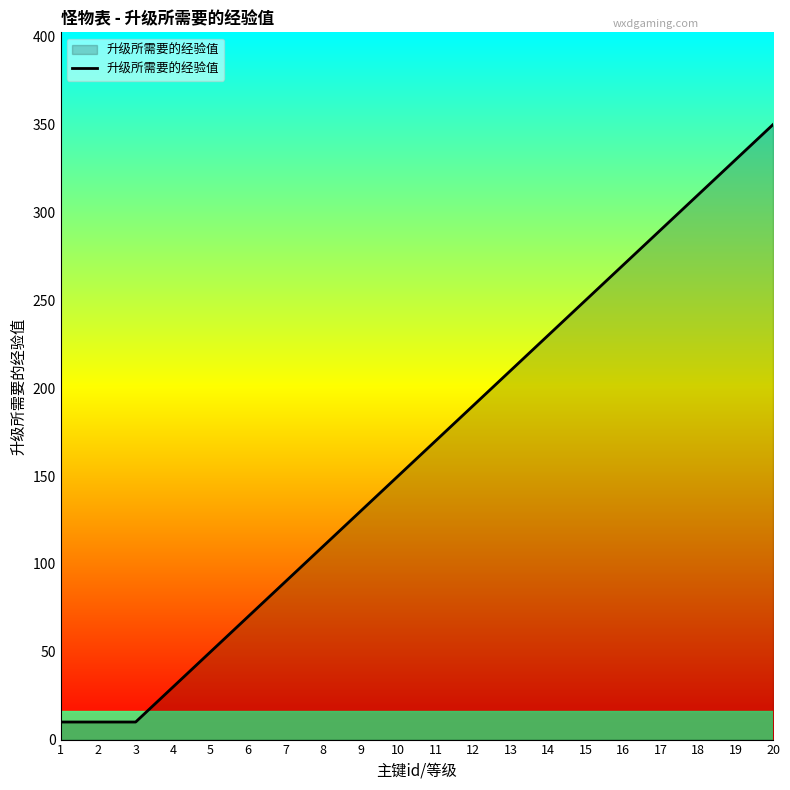

What is the change in value from 7 to 16?

+180